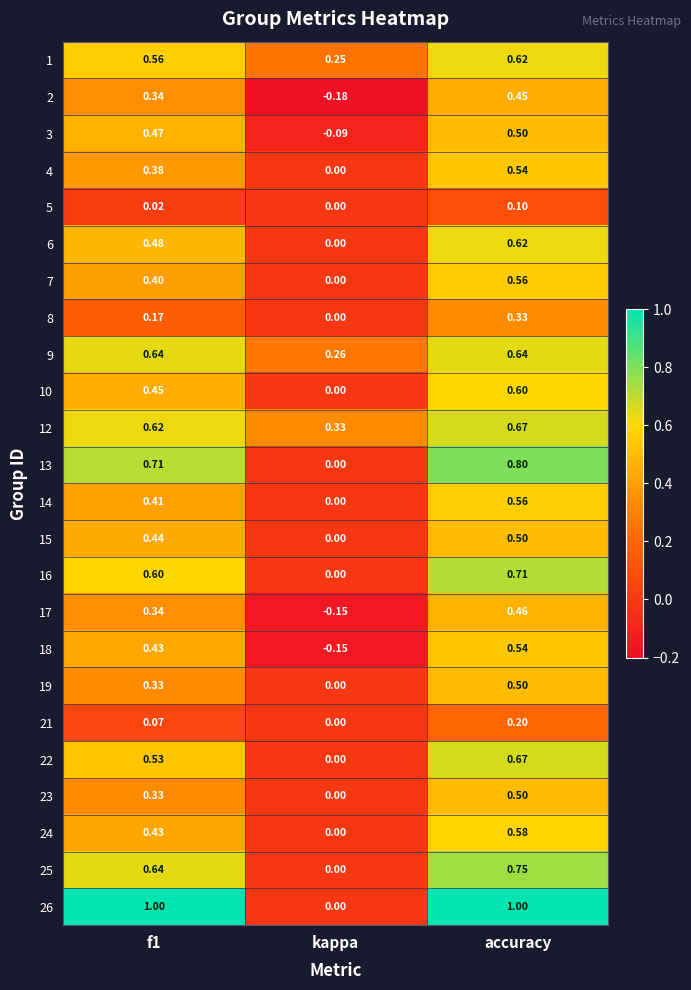

At which category is the sum across all series the highest?

accuracy